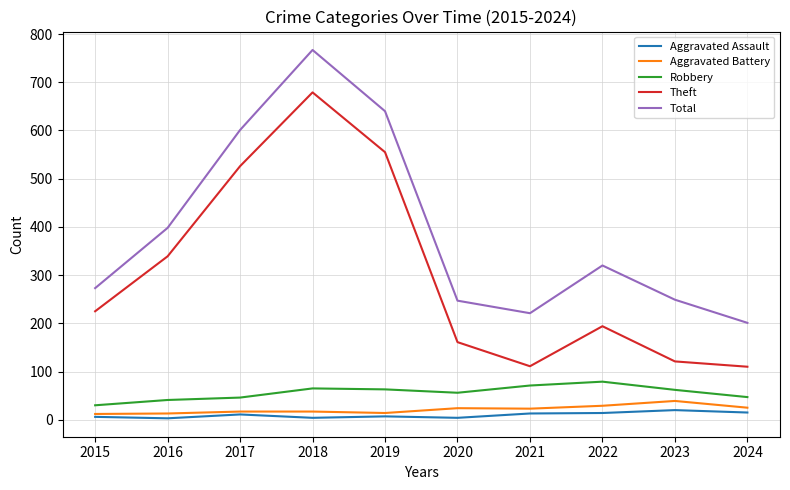

True or false: Theft and Robbery intersect in this chart.

False